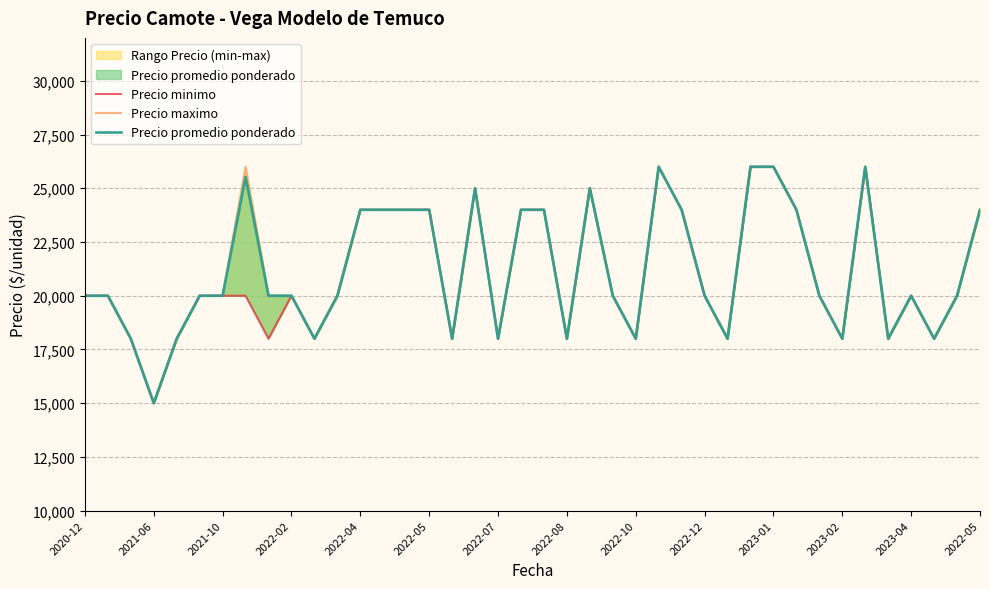

Is the value of Precio promedio ponderado at 38 greater than the value of Precio maximo at 2022-12?

No